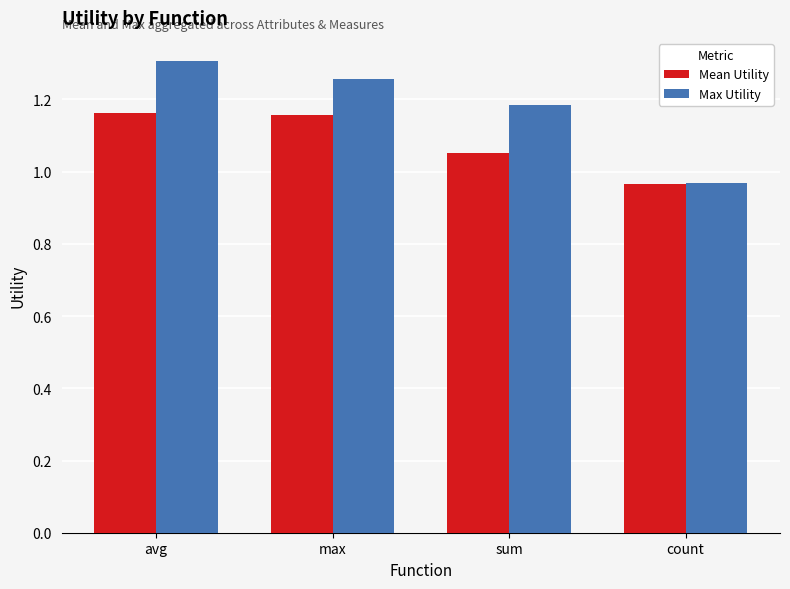

What is the difference between the second highest and minimum values in the Max Utility series?

0.3